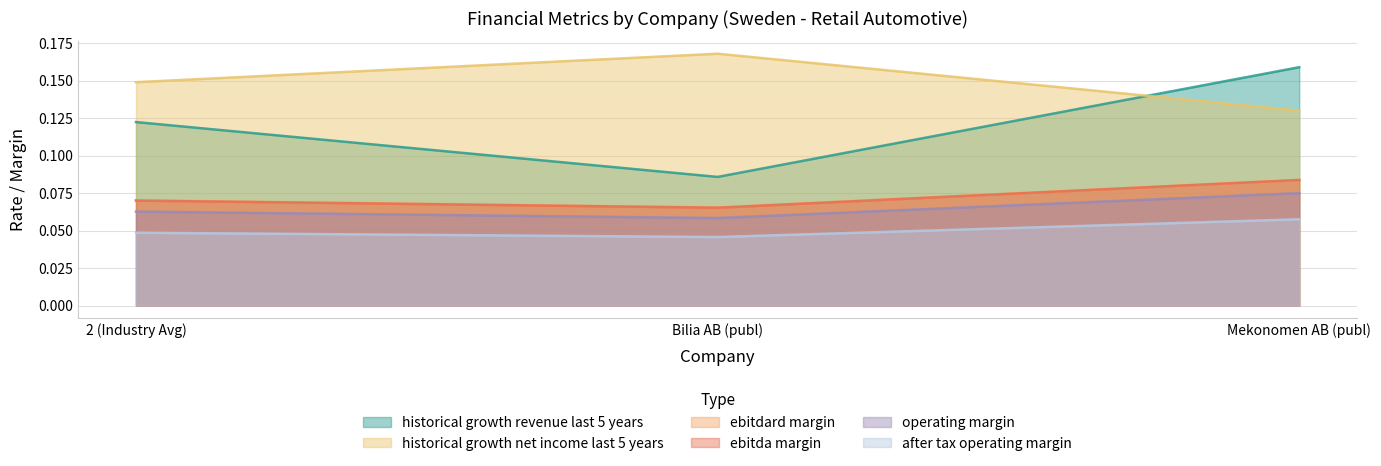

What is the value of the ebitda_margin point at the 2nd from the left?

0.1